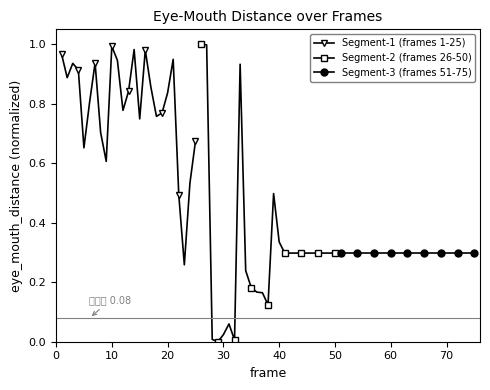

What is the difference between the maximum and minimum values in the Segment-2 (frames 26-50) series?

1.0